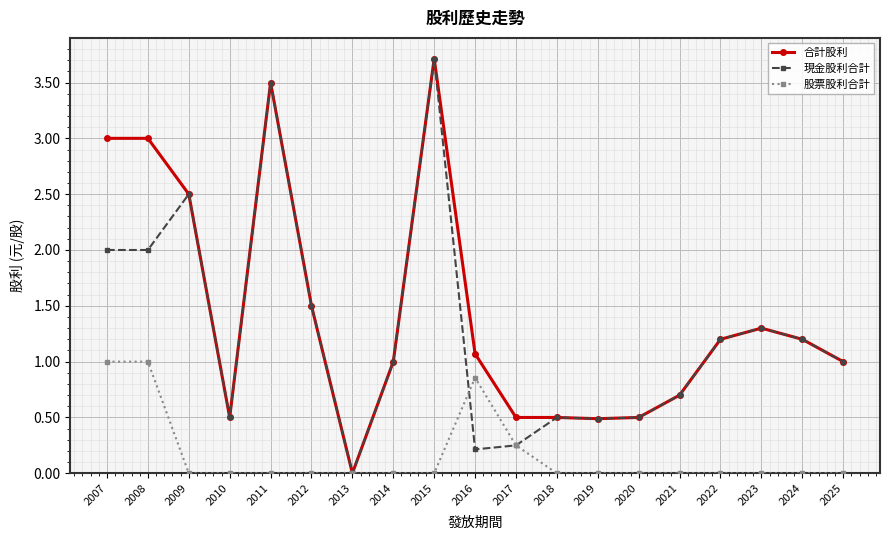

What is the difference between the highest and lowest values at 2014?

1.0